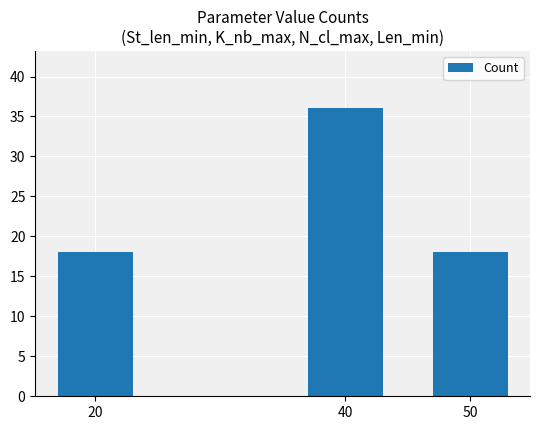

What is the change in value from 40 to 50?

-18